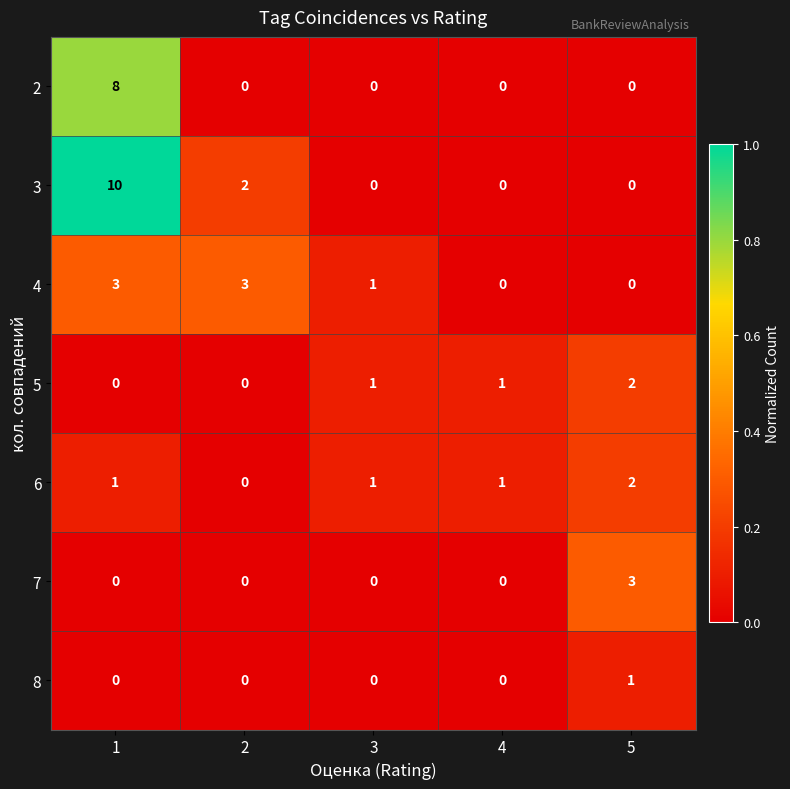

Between 3 and 4, which series saw the biggest shift?

4